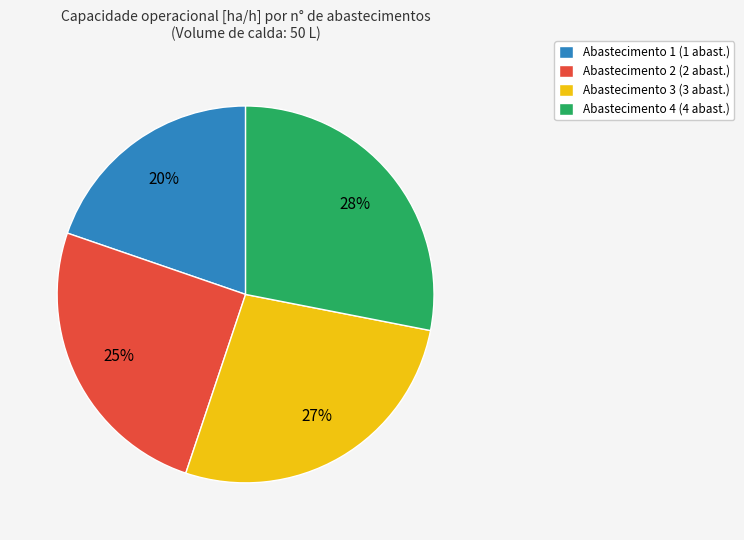

Combined, do Abastecimento 2 (2 abast.) and Abastecimento 1 (1 abast.) account for over 50%?

No